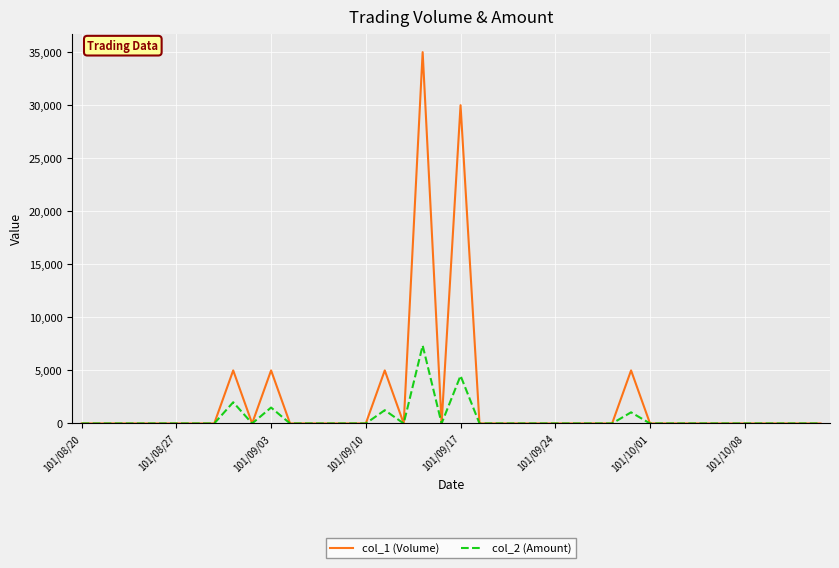

List the series in order of their peak value, lowest first.

col_2 (Amount), col_1 (Volume)